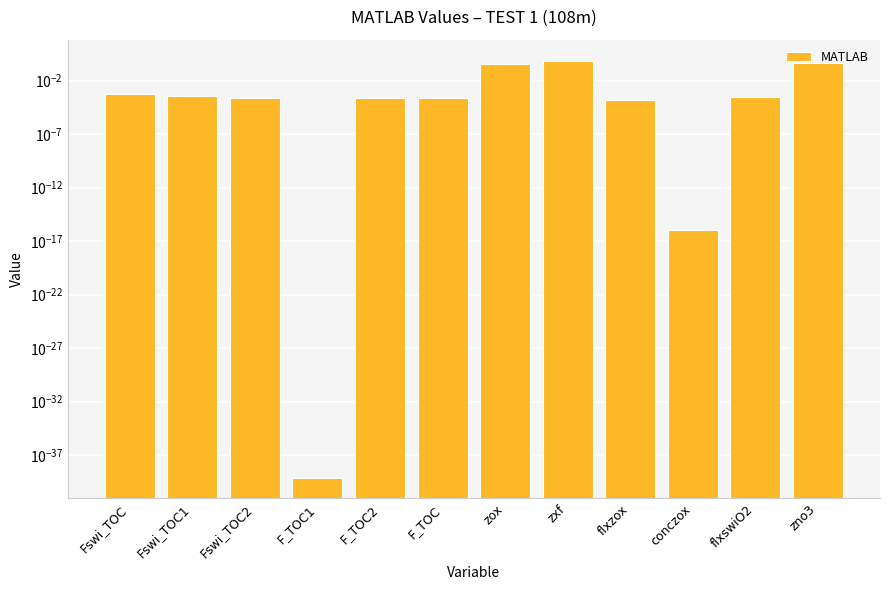

Reading right to left, list all the values displayed in this chart.

0.4	0.0	0.0	0.0	0.8	0.3	0.0	0.0	0.0	0.0	0.0	0.0